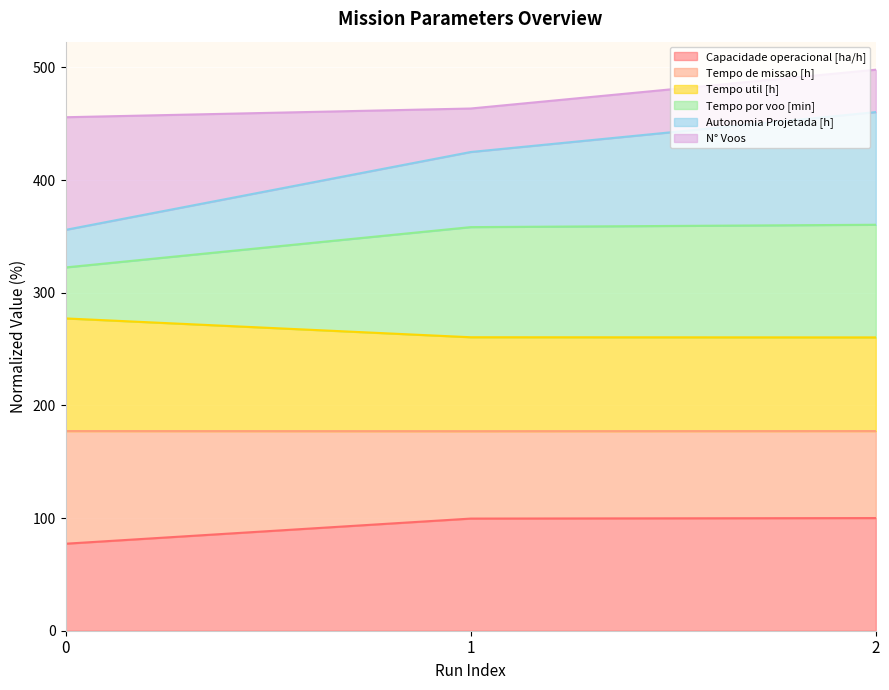

What is the highest value of the Capacidade operacional [ha/h] series?

100.0